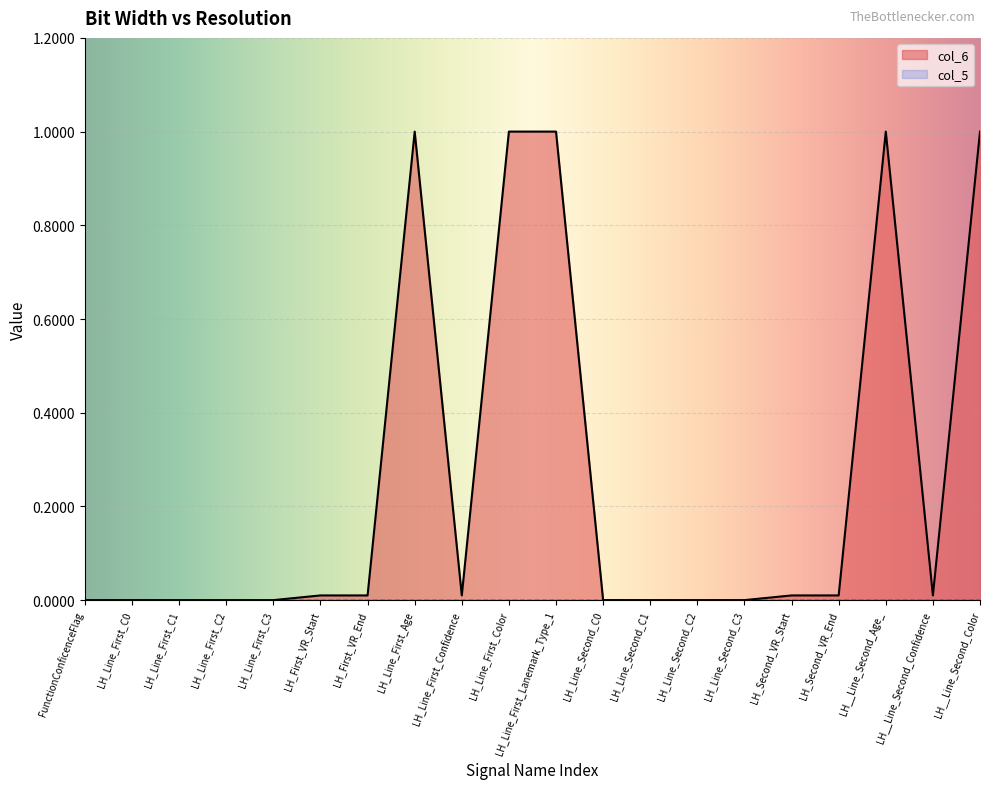

Rank the categories by value from highest to lowest.

LH_Line_First_Age, LH_Line_First_Color, LH_Line_First_Lanemark_Type_1, LH__Line_Second_Age_, LH__Line_Second_Color, LH_First_VR_Start, LH_First_VR_End, LH_Line_First_Confidence, LH_Second_VR_Start, LH_Second_VR_End, LH__Line_Second_Confidence, LH_Line_First_C0, LH_Line_Second_C0, LH_Line_First_C1, LH_Line_First_C2, LH_Line_Second_C1, LH_Line_Second_C2, LH_Line_First_C3, LH_Line_Second_C3, FunctionConficenceFlag